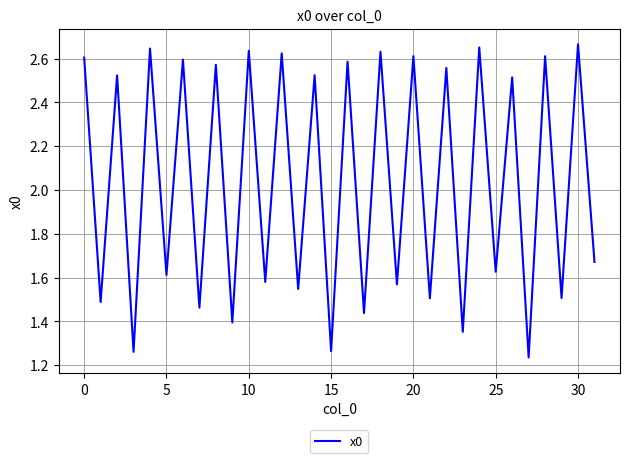

How many lines are shown in the chart?

1